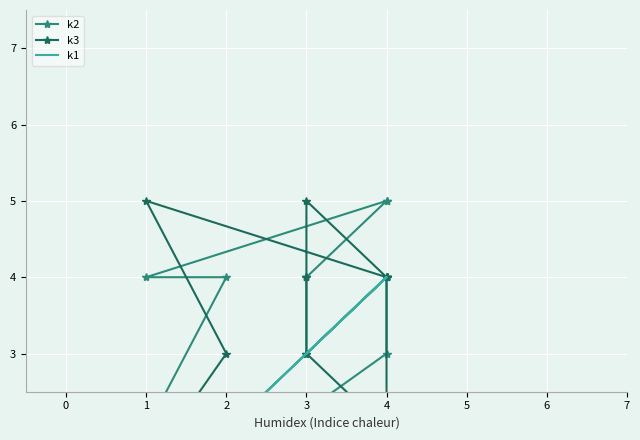

How many lines are shown in the chart?

3